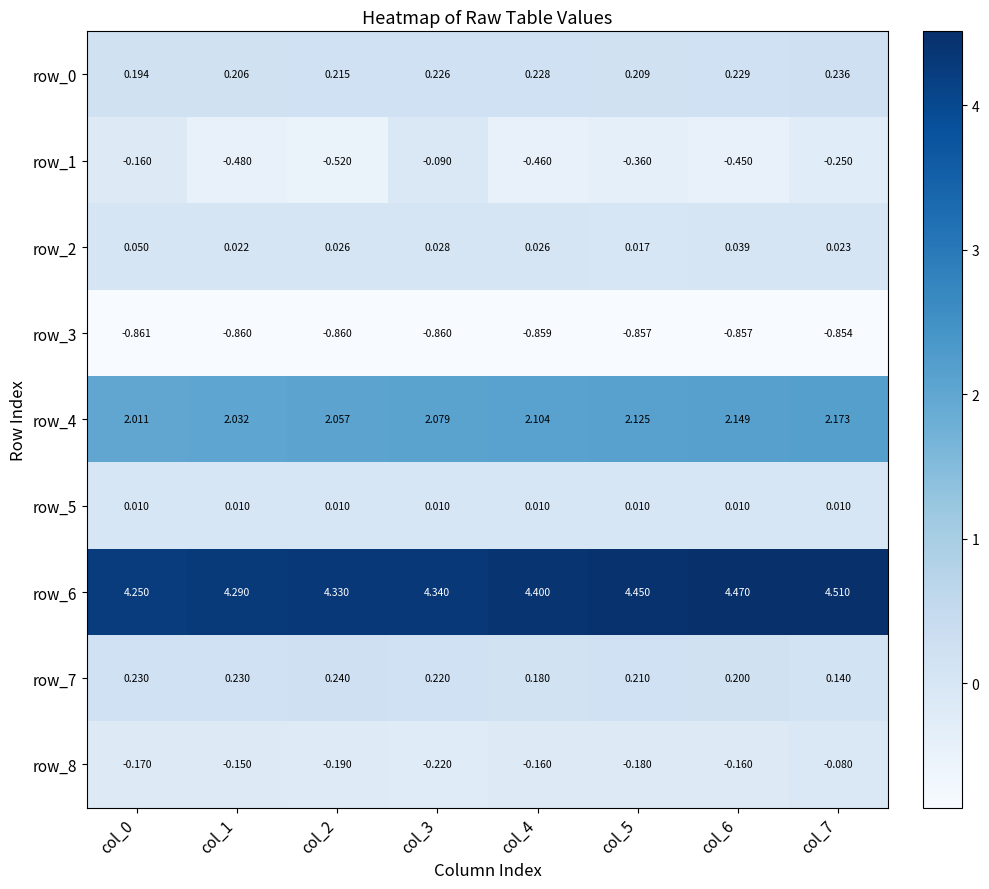

Is the value of row_1 at col_2 greater than the value of row_4 at col_6?

No